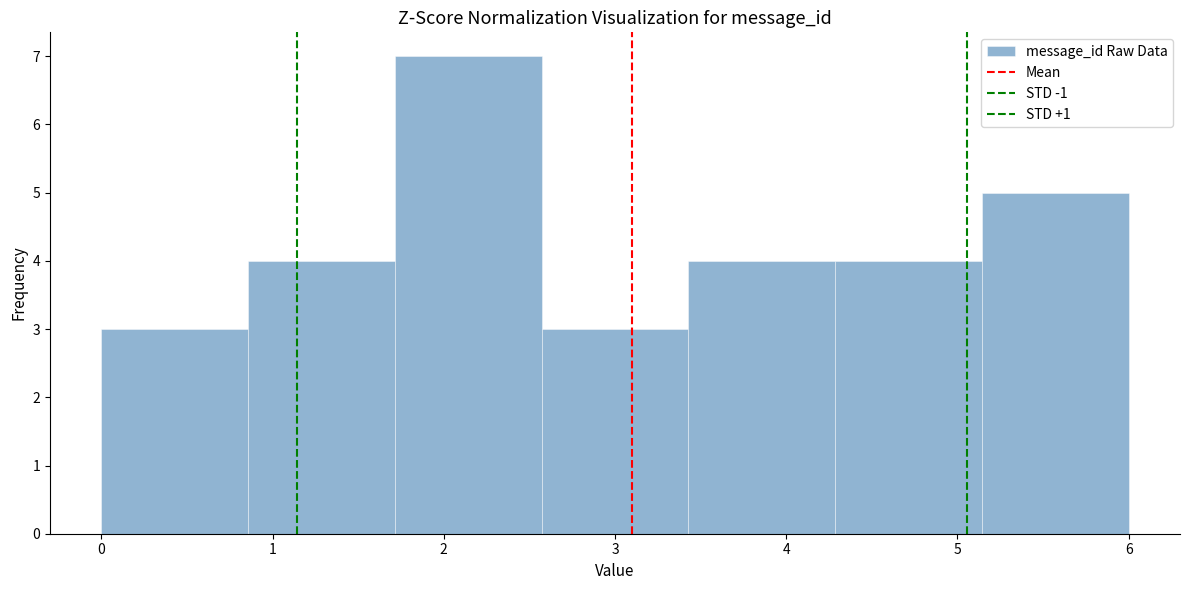

Which range on the x-axis has the tallest bar?

1.7 to 2.6